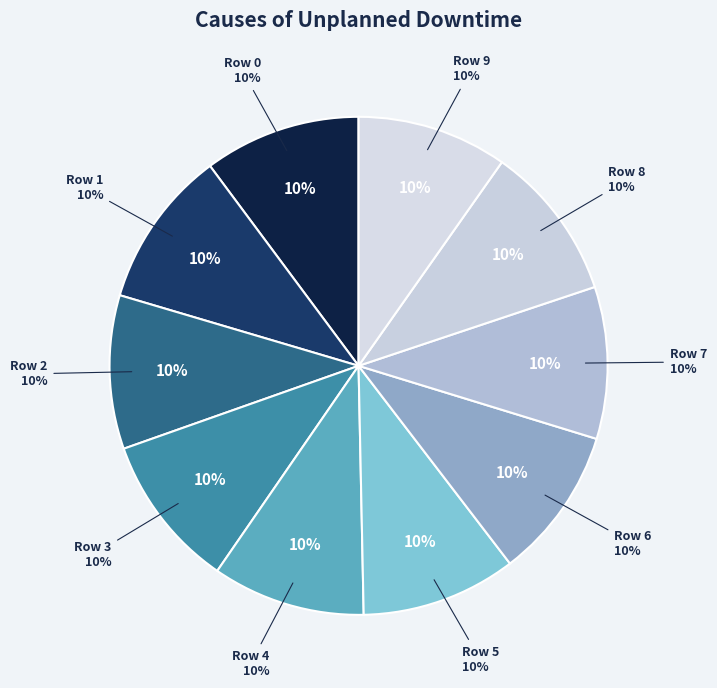

Which category has the smallest portion of the pie?

Row 9